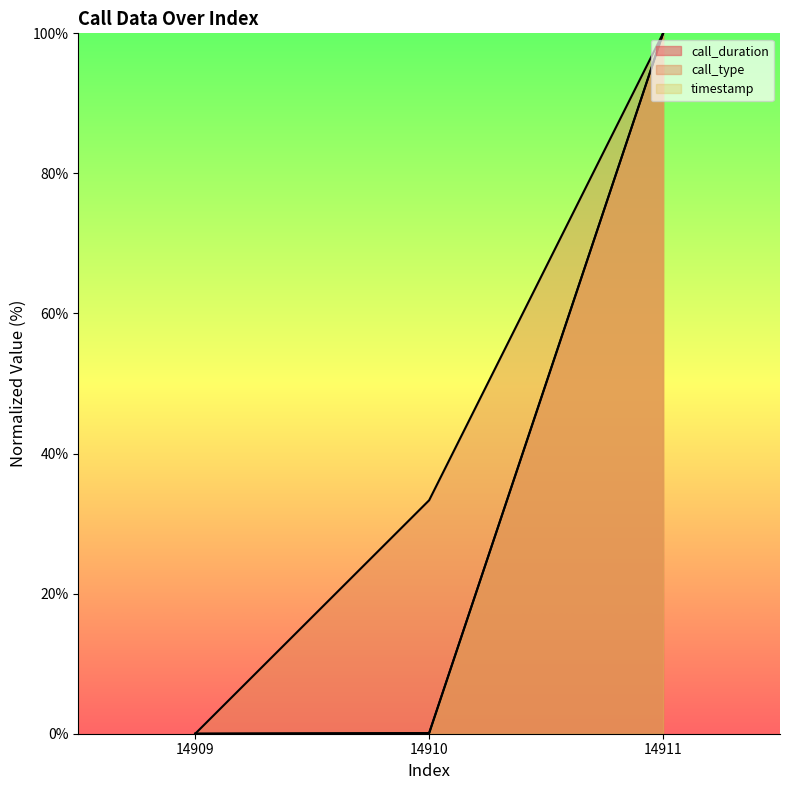

What is the difference between the maximum and minimum values in the call_duration series?

100.0